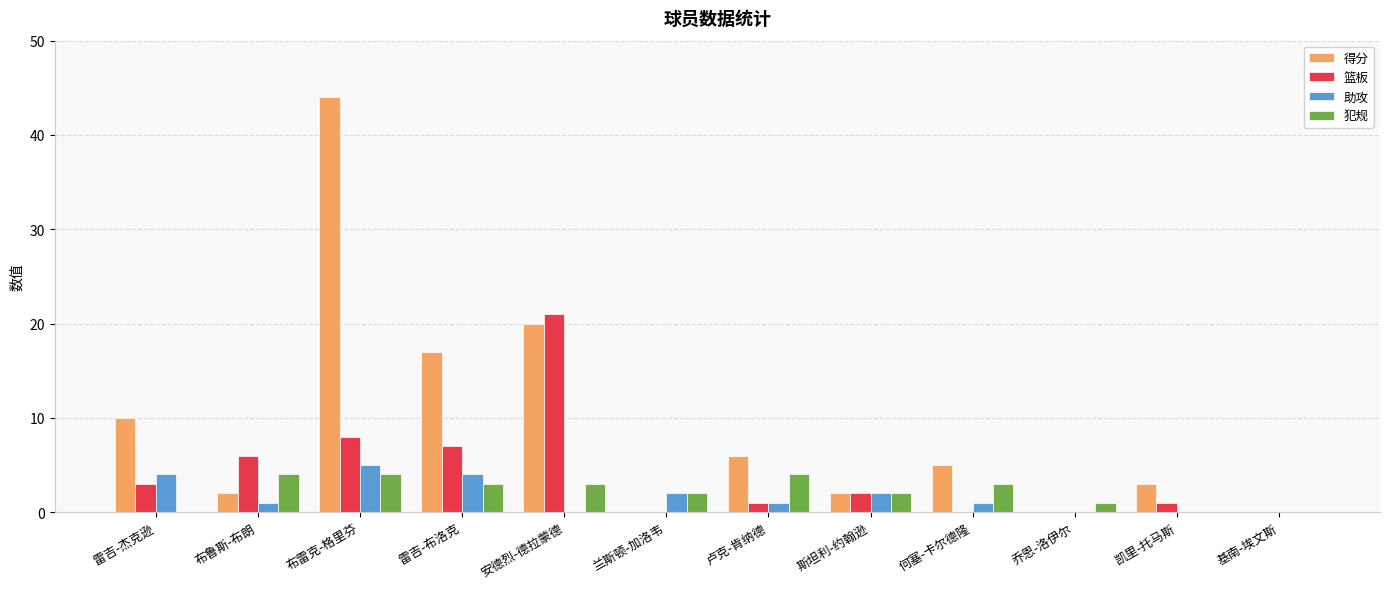

Between 兰斯顿-加洛韦 and 卢克-肯纳德, which series saw the biggest shift?

得分